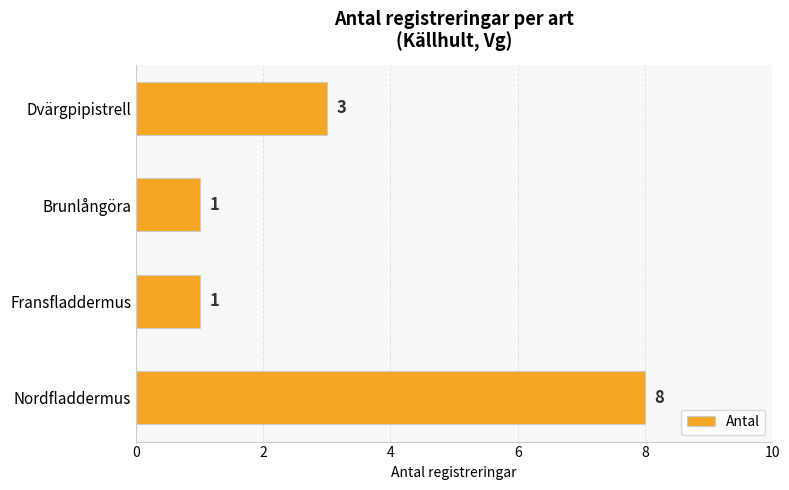

Reading top to bottom, extract all data points from this chart.

Dvärgpipistrell=3	Brunlångöra=1	Fransfladdermus=1	Nordfladdermus=8